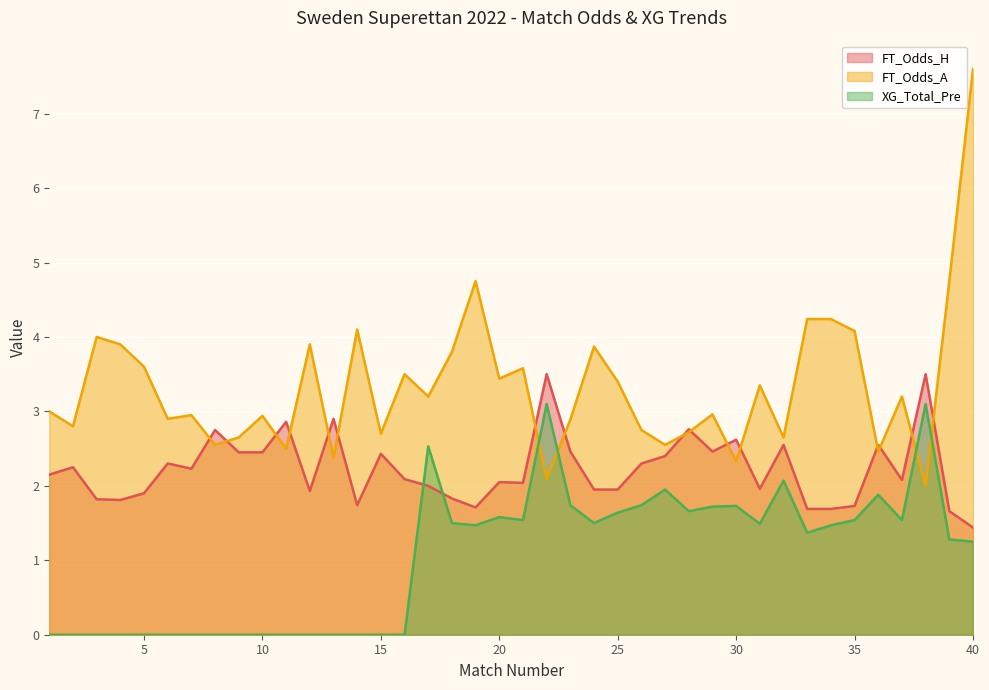

Which series has the largest total across all categories?

FT_Odds_A